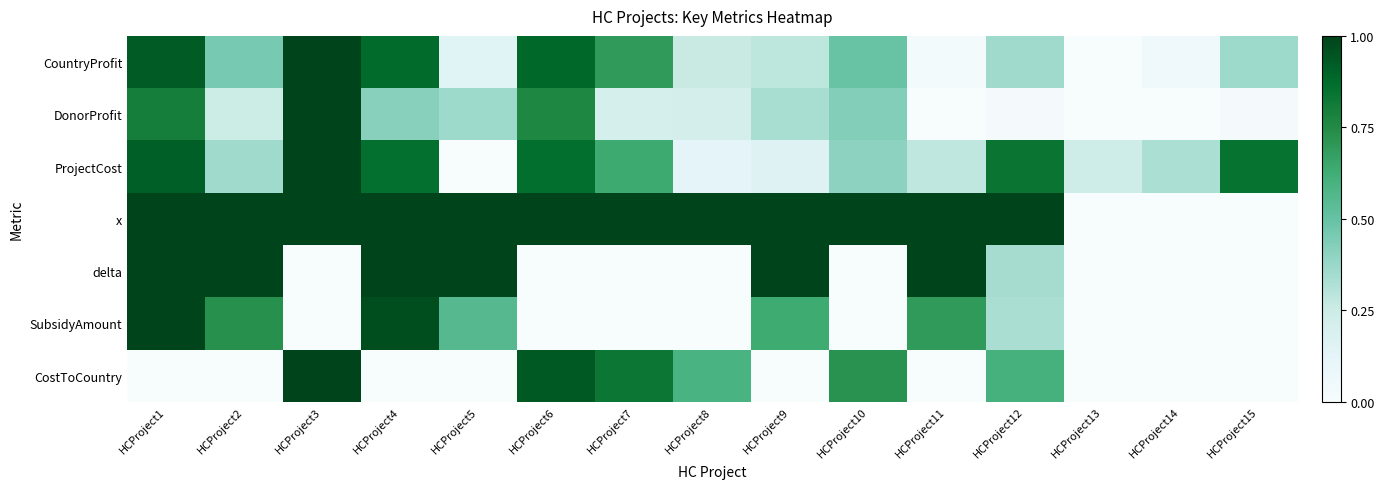

Which series has the largest range (max minus min)?

CountryProfit